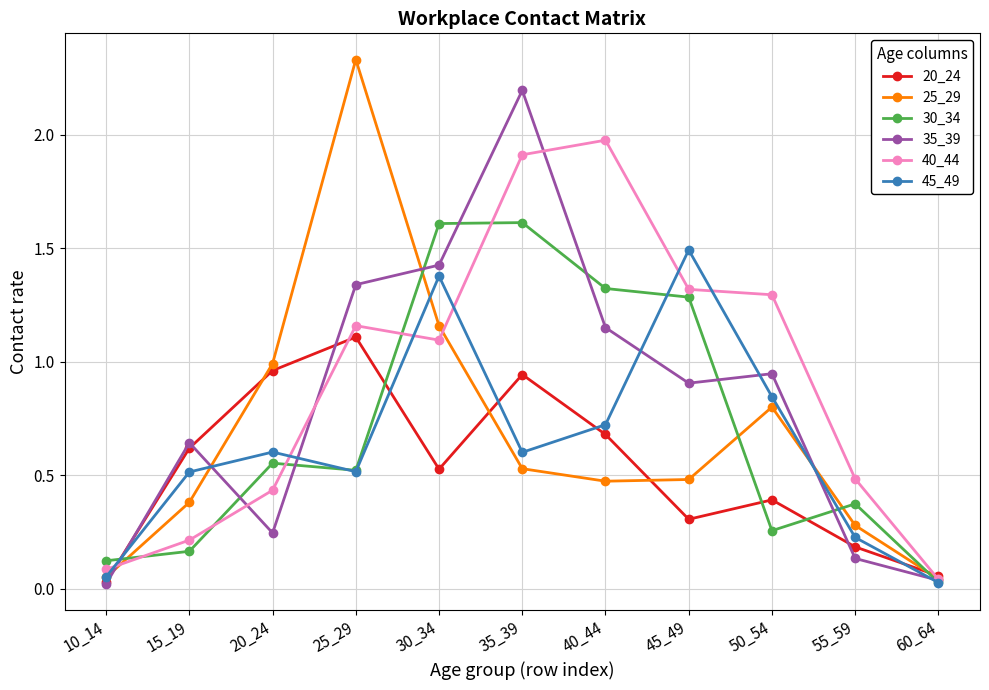

Read the 35_39 value at 35_39.

2.2